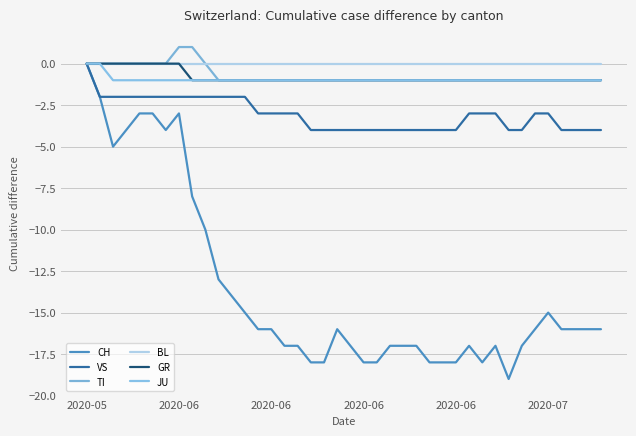

True or false: JU has more than 2 interior local peaks.

False